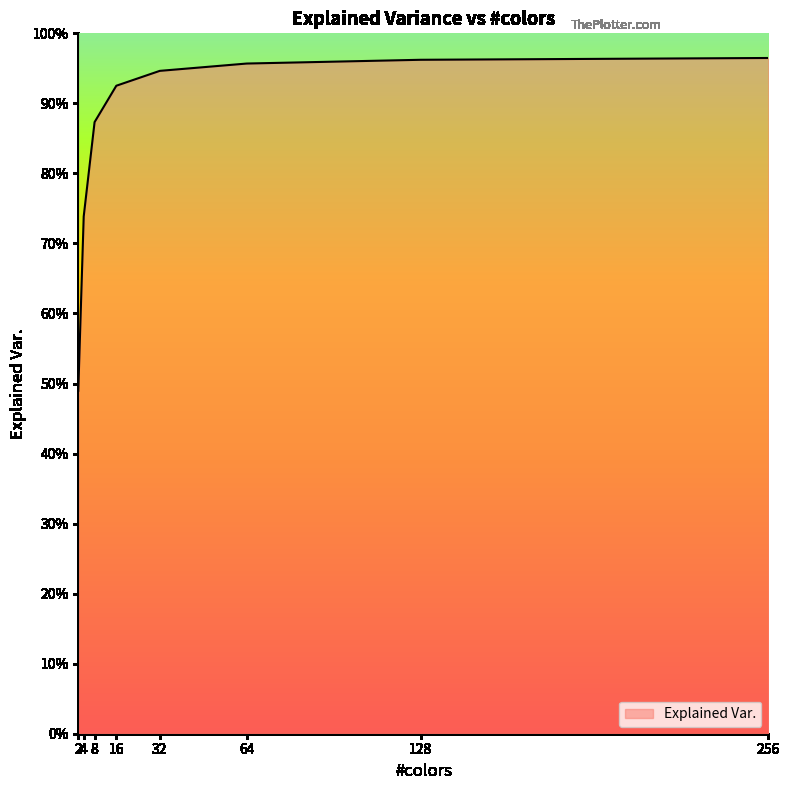

Reading left to right, what are all the values shown in this chart?

0.5	0.7	0.9	0.9	0.9	1.0	1.0	1.0